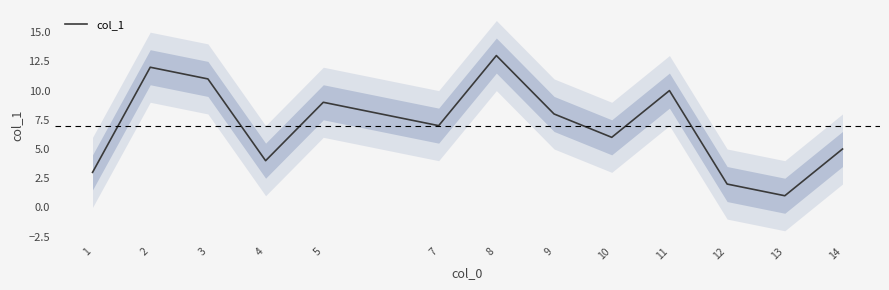

The chart shows a value of 7 at 7. True or false?

True